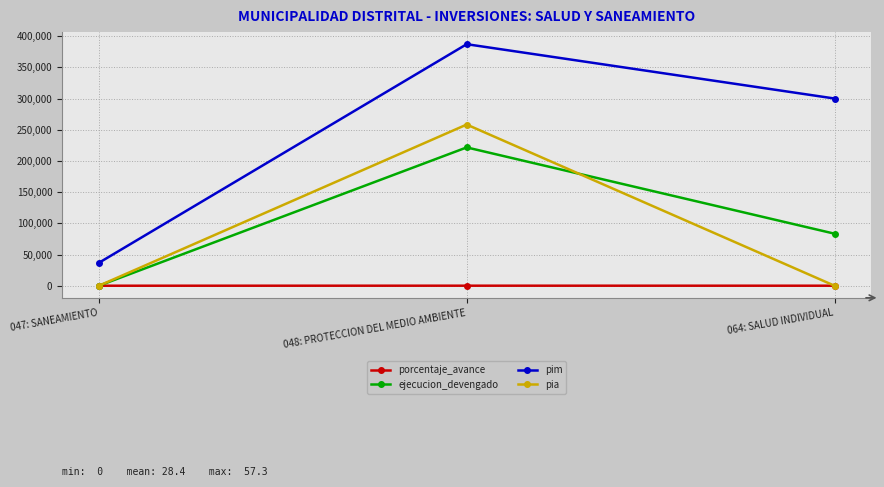

The porcentaje_avance series shows 27.8 at 064: SALUD INDIVIDUAL. True or false?

True